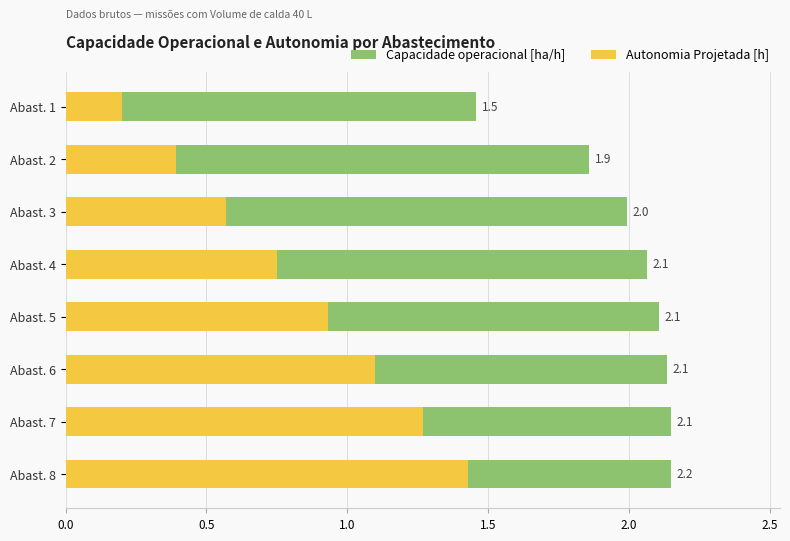

What is the minimum value for Autonomia Projetada [h]?

0.2